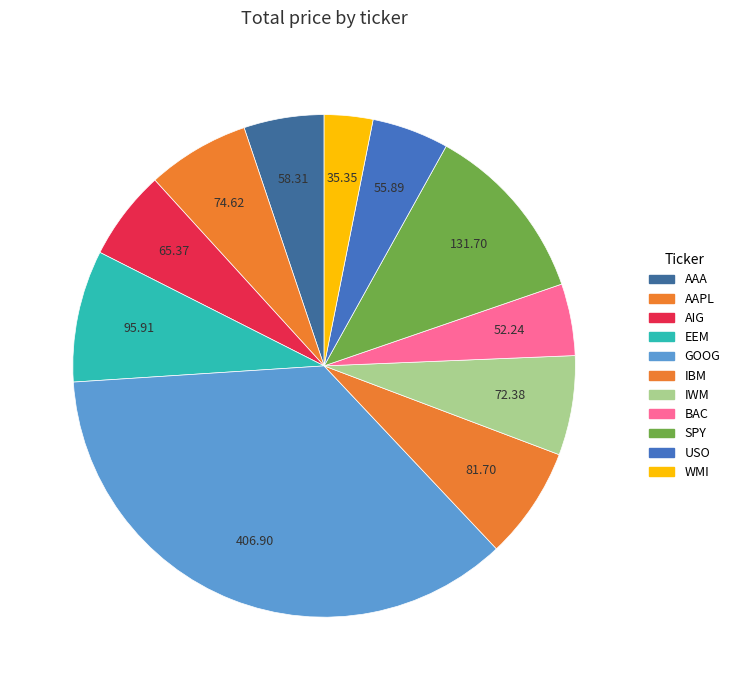

Does BAC account for over 50% of the chart?

No